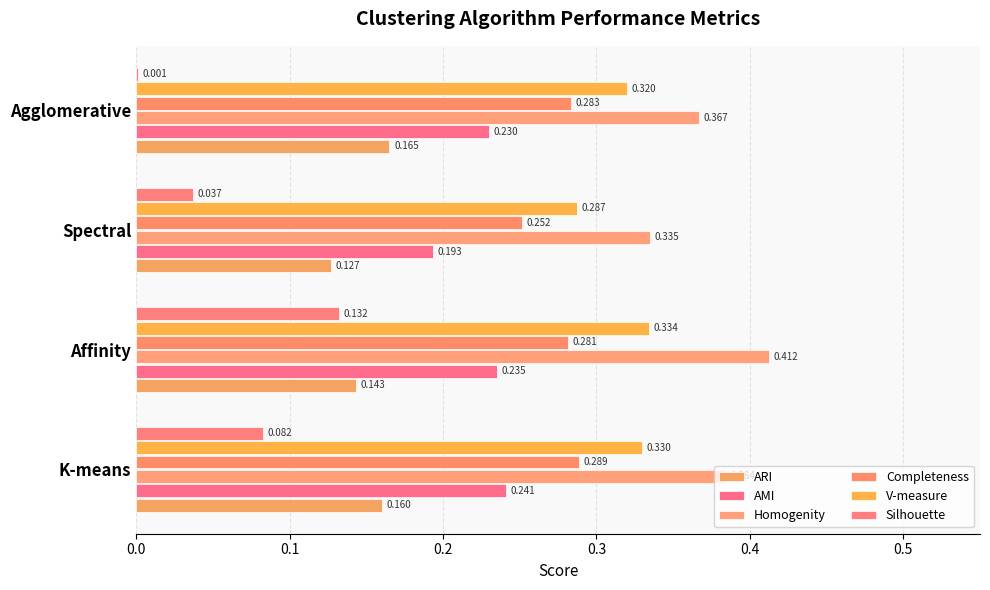

How many distinct data groups are displayed?

6